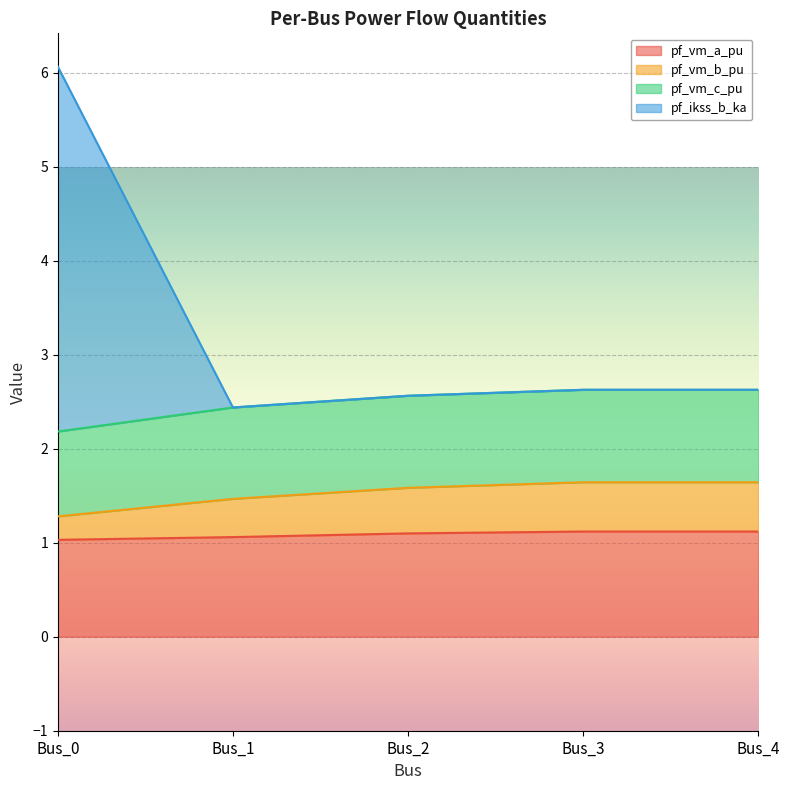

Which has a higher value, Bus_0 or Bus_1?

Bus_1